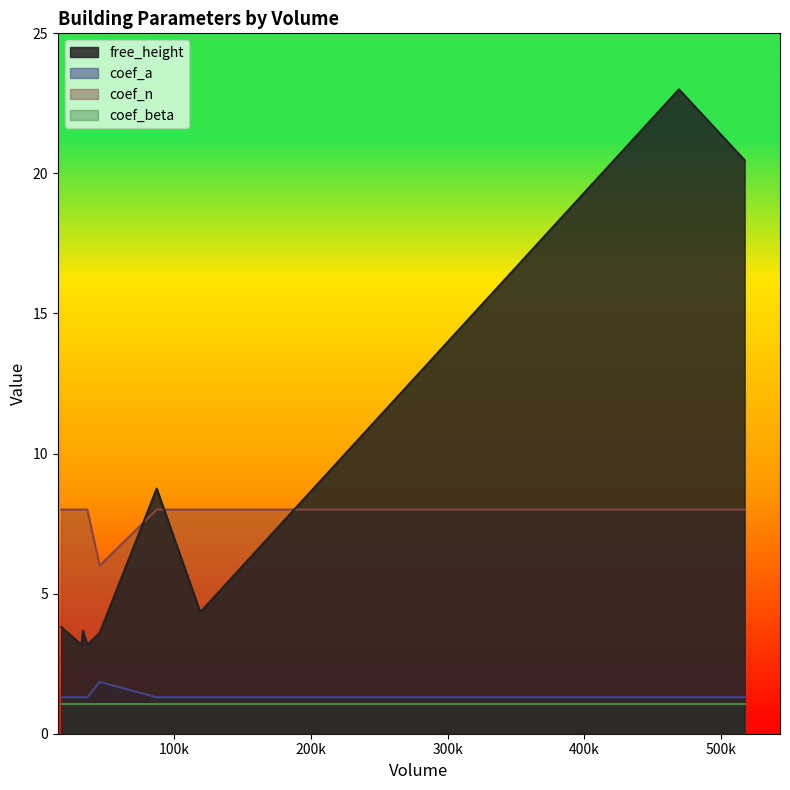

Which series has the largest range (max minus min)?

free_height